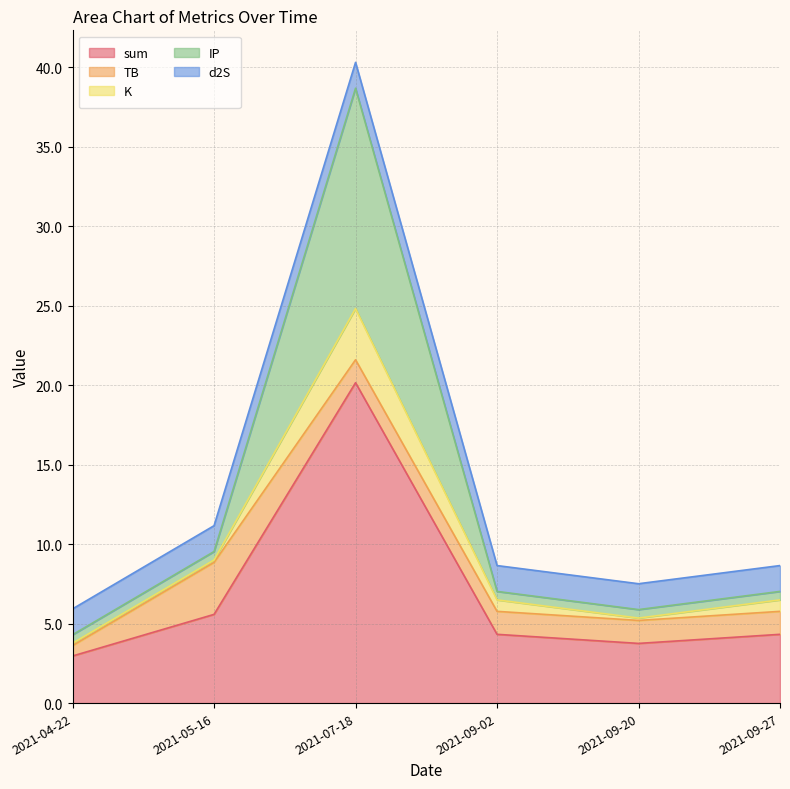

Which series has the largest total across all categories?

sum